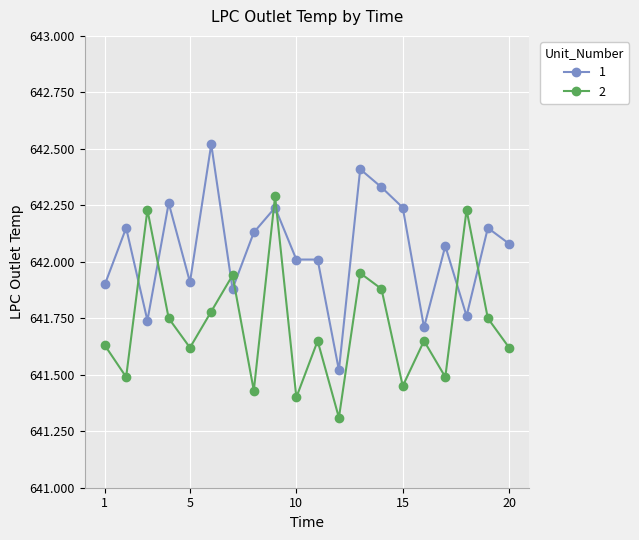

True or false: 1 has more than 2 points higher than both neighbors.

True